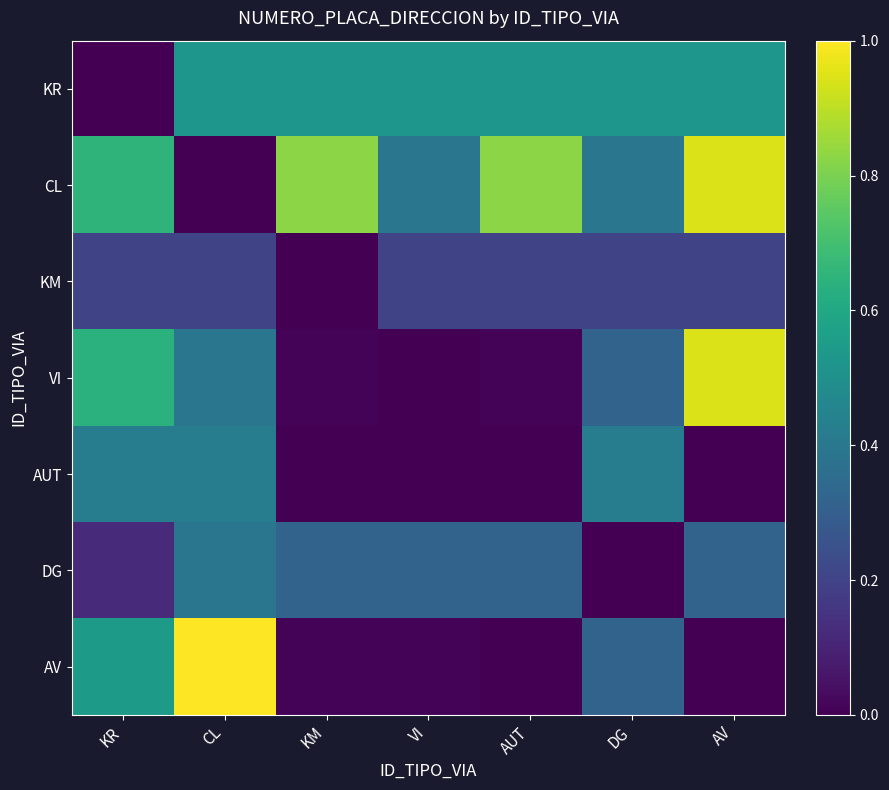

What is the total value across all series at AUT?

1.9